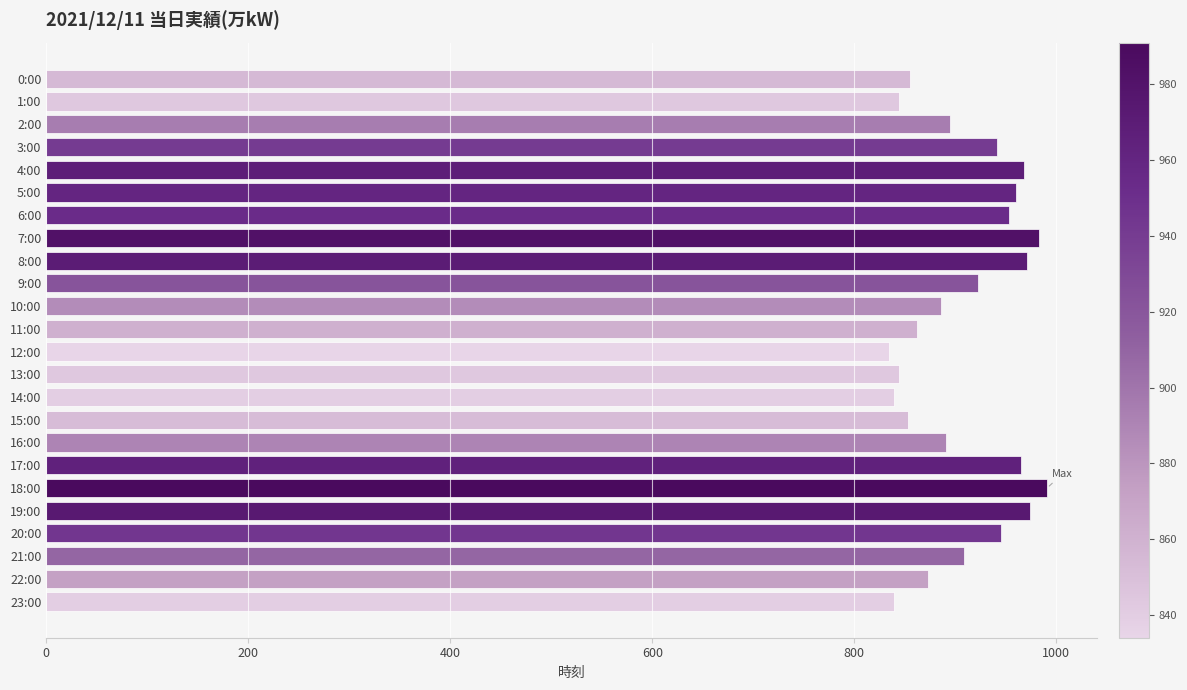

What is the difference between the maximum and minimum values?

157